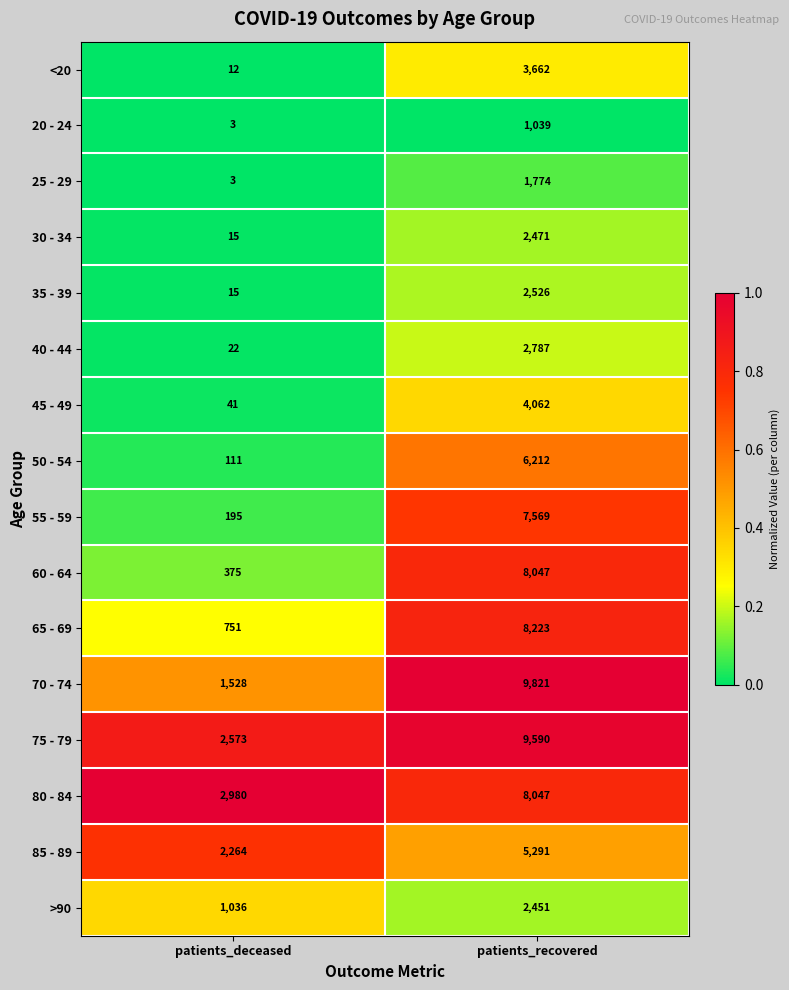

What is the difference between the 75 - 79 values at patients_recovered and patients_deceased?

7017